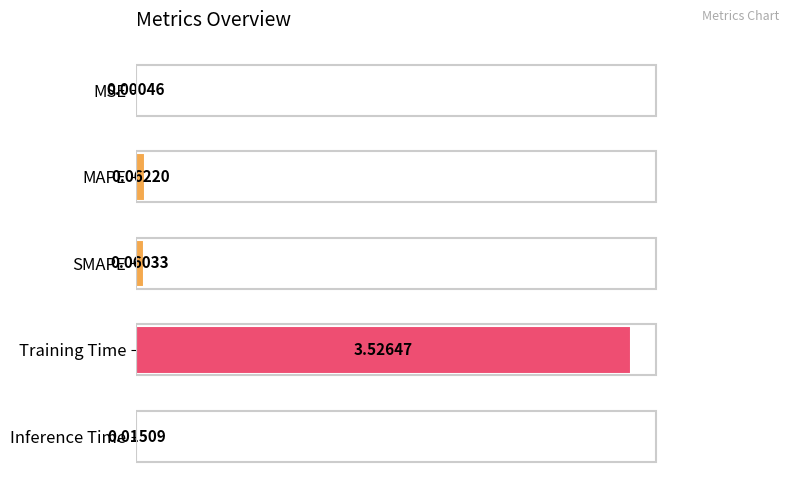

Where is the data nearest to the value 1?

MAPE